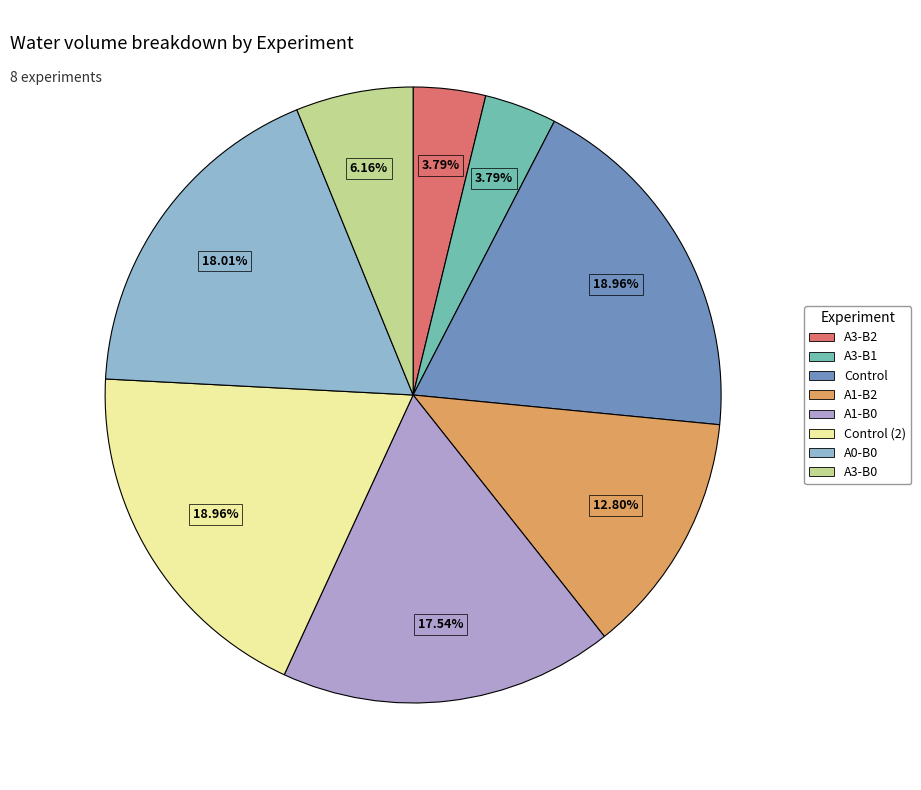

Count the number of slices in the pie.

8